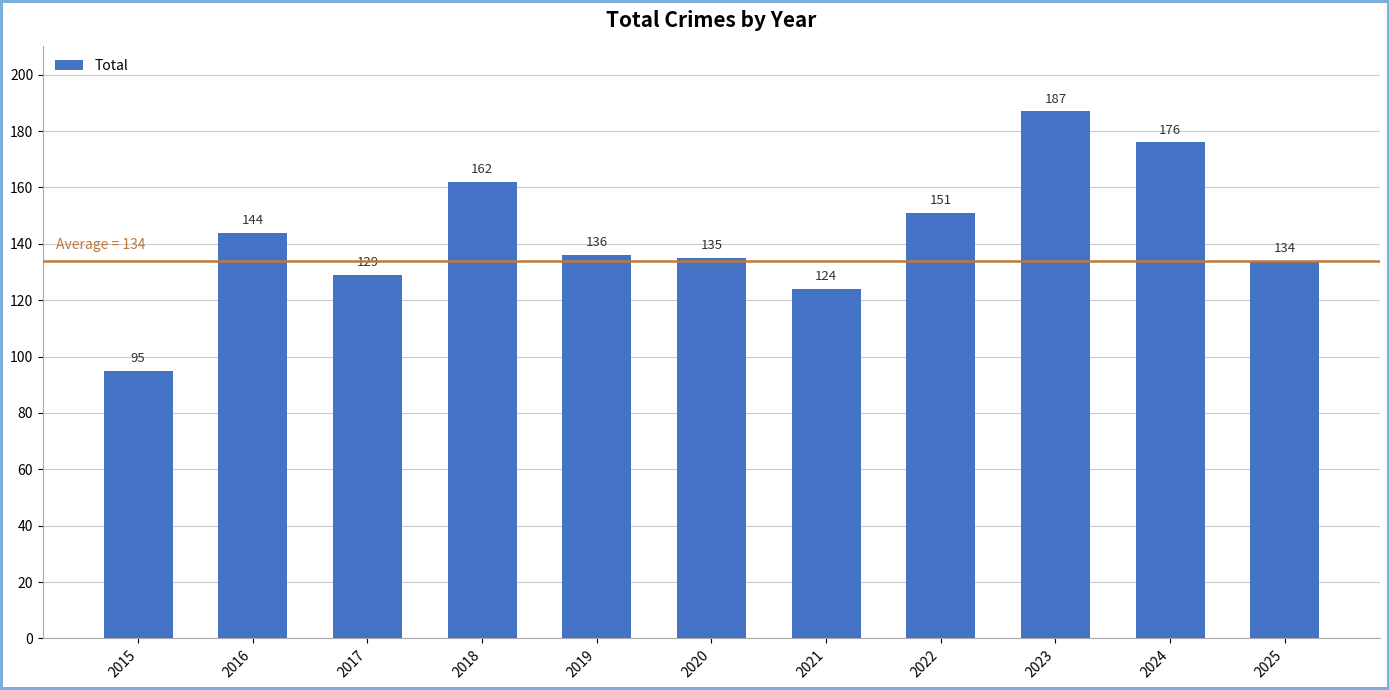

Rank the categories by value from highest to lowest.

2023, 2024, 2018, 2022, 2016, 2019, 2020, 2025, 2017, 2021, 2015